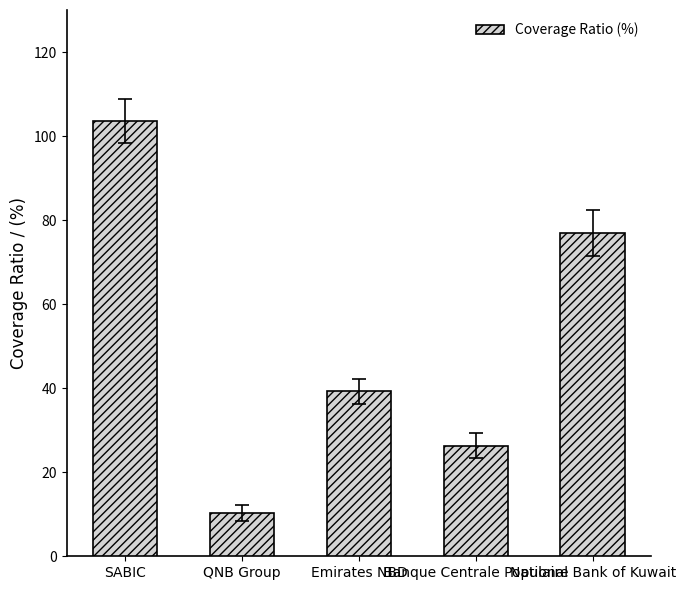

What is the greatest value displayed?

103.6